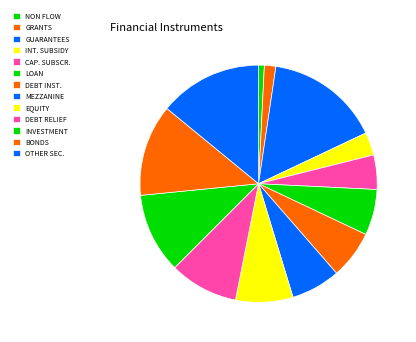

How many slices are in this pie chart?

13